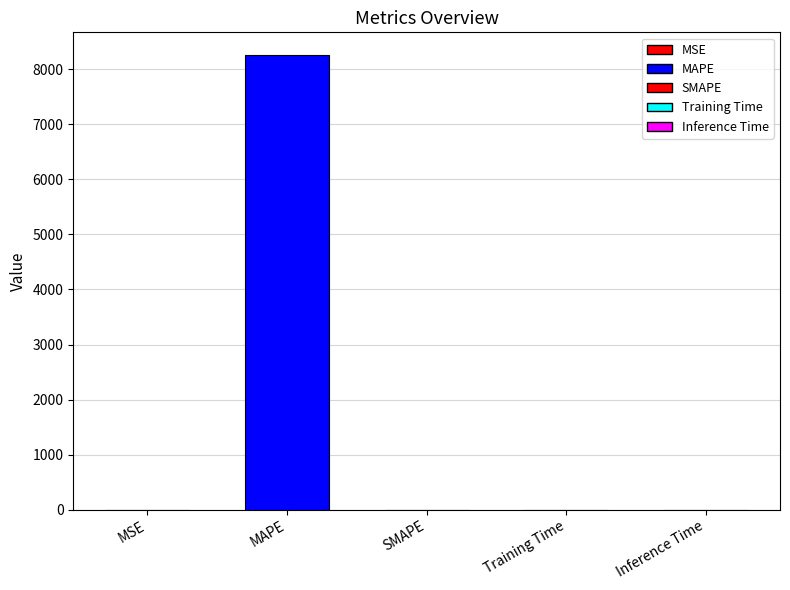

What is the sum of the values at MAPE and Training Time?

8259.8